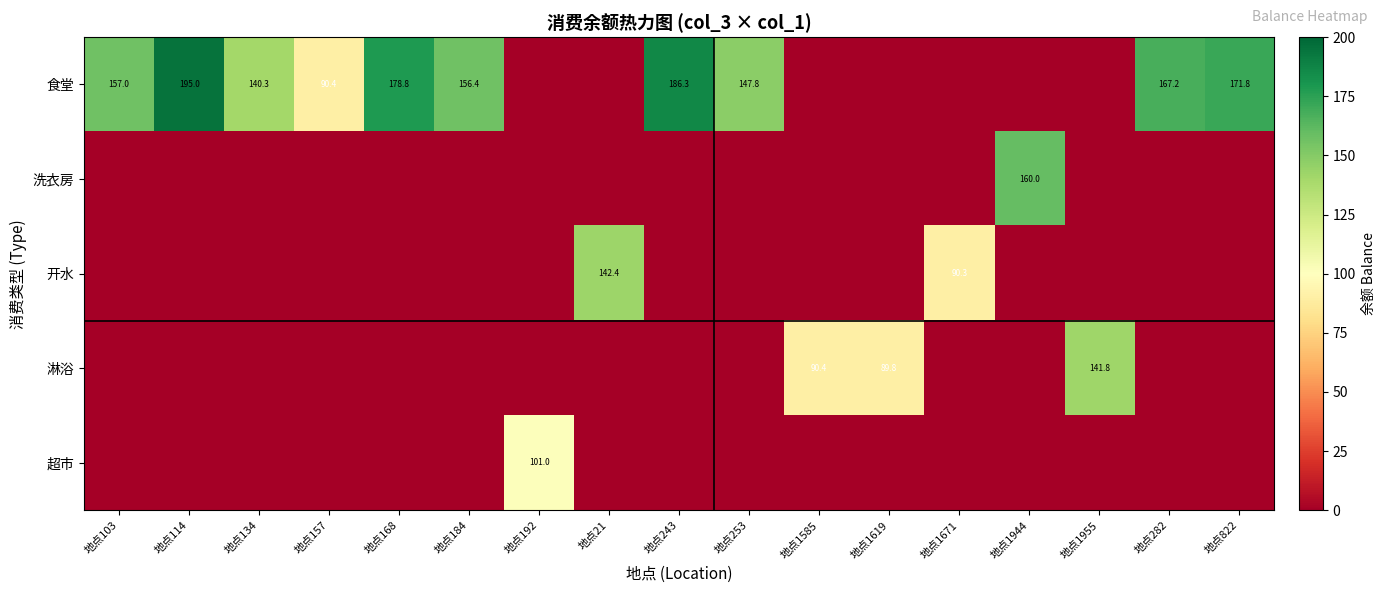

Is it true that 食堂 equals 167.2 at 地点282?

True